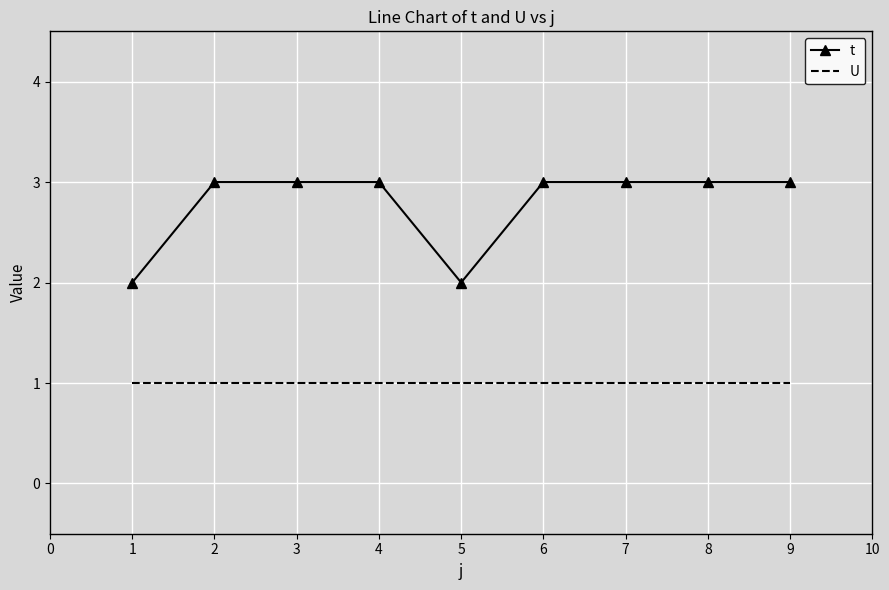

True or false: U and t cross at least once.

False